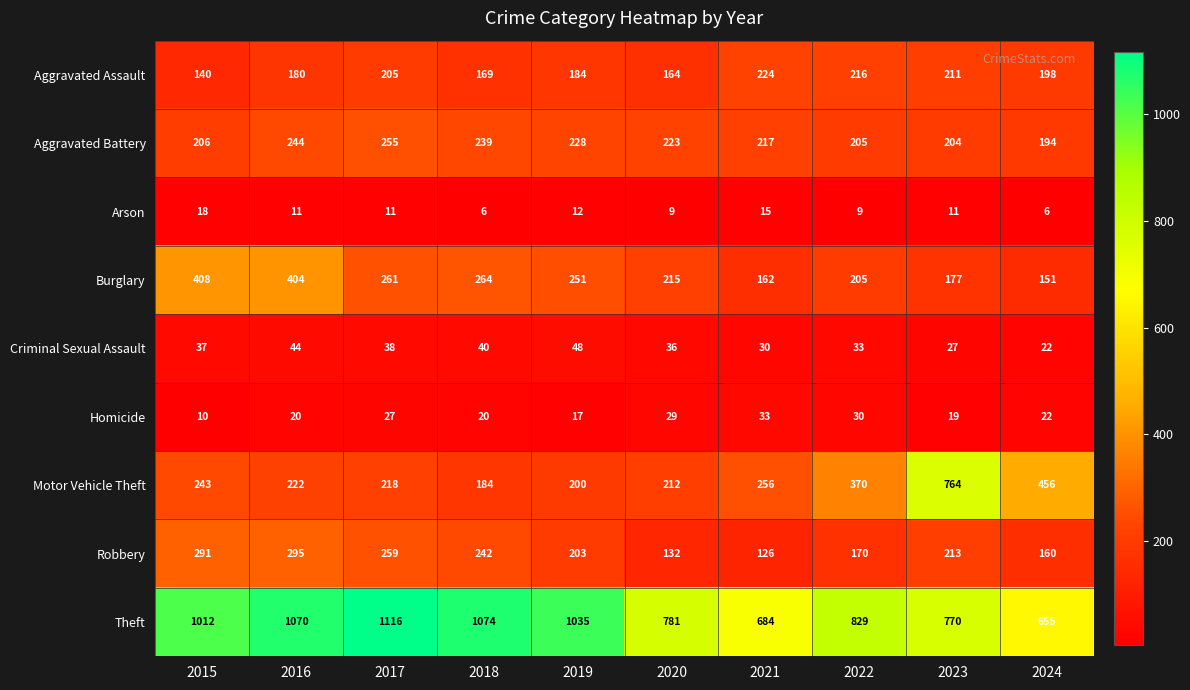

At 2021, list the series in order from largest to smallest.

Theft, Motor Vehicle Theft, Aggravated Assault, Aggravated Battery, Burglary, Robbery, Homicide, Criminal Sexual Assault, Arson